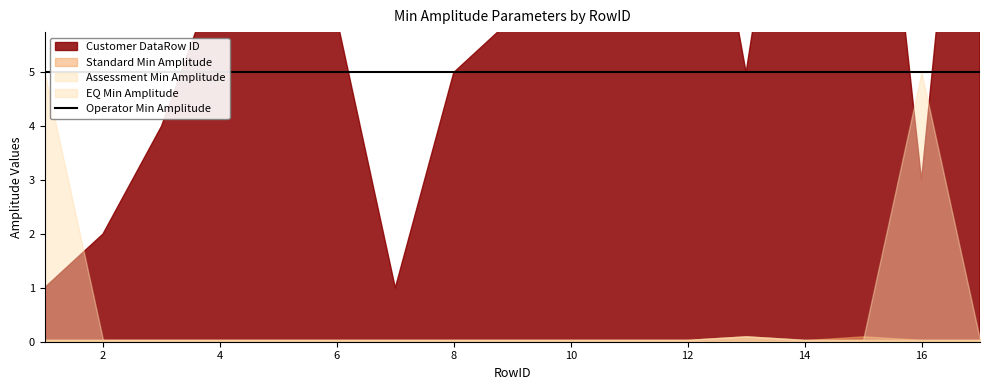

Reading left to right, extract all data points from this chart.

Customer DataRow ID: 1.0	2.0	4.0	7.0	8.0	6.0	1.0	5.0	6.0	9.0	10.0	11.0	5.0	12.0	13.0	3.0	14.0
Standard Min Amplitude: 0.0	0.0	0.0	0.0	0.0	0.0	0.0	0.0	0.0	0.0	0.0	0.0	0.1	0.0	0.1	0.0	0.0
EQ Min Amplitude: 5.0	0.0	0.0	0.0	0.0	0.0	0.0	0.0	0.0	0.0	0.0	0.0	0.1	0.0	0.0	5.0	0.0
Assessment Min Amplitude: 0.0	0.0	0.0	0.0	0.0	0.0	0.0	0.0	0.0	0.0	0.0	0.0	0.1	0.0	0.0	0.0	0.0
Operator Min Amplitude: 5.0	5.0	5.0	5.0	5.0	5.0	5.0	5.0	5.0	5.0	5.0	5.0	5.0	5.0	5.0	5.0	5.0